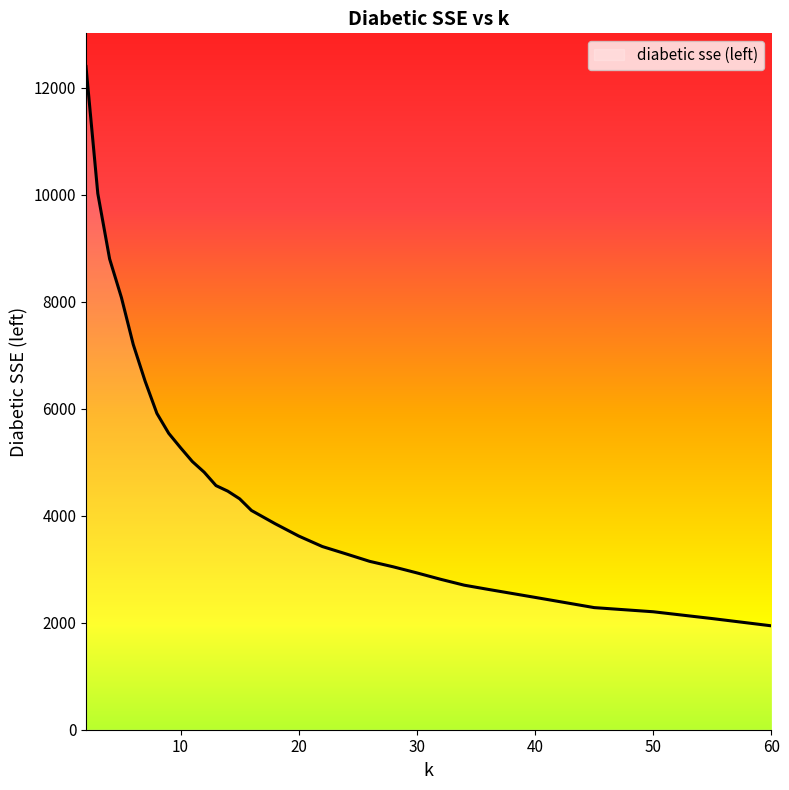

Reading left to right, transcribe all the data shown in this chart.

12395.0	10020.5	8798.9	8076.1	7198.9	6516.0	5911.9	5539.4	5270.2	5012.0	4812.8	4562.5	4458.2	4315.8	4097.5	3850.4	3619.5	3423.4	3286.5	3146.8	3044.3	2930.8	2811.7	2701.3	2623.8	2473.1	2282.2	2204.4	2076.9	1941.3